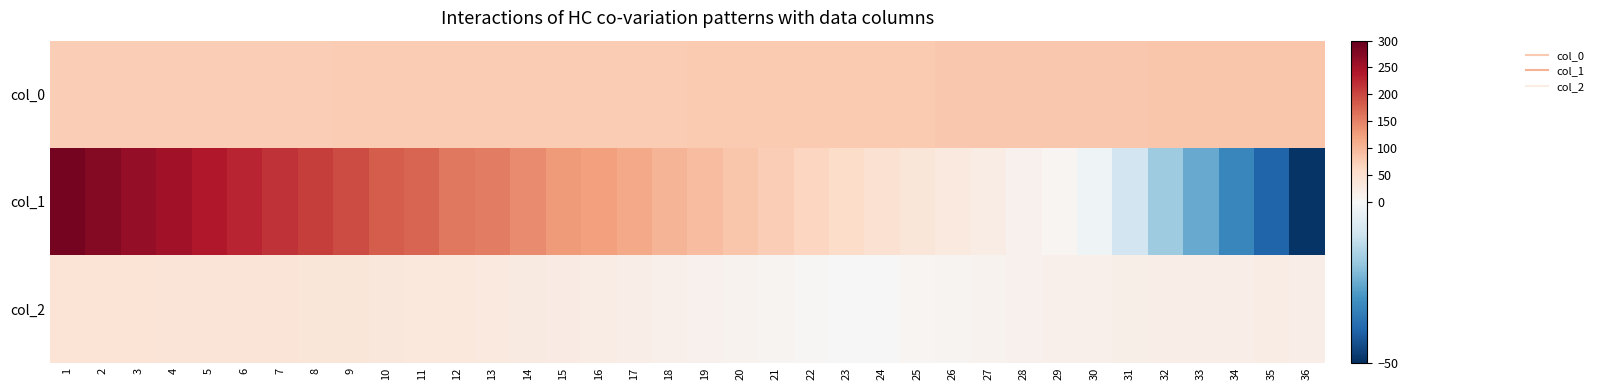

At which category is the sum across all series the highest?

1